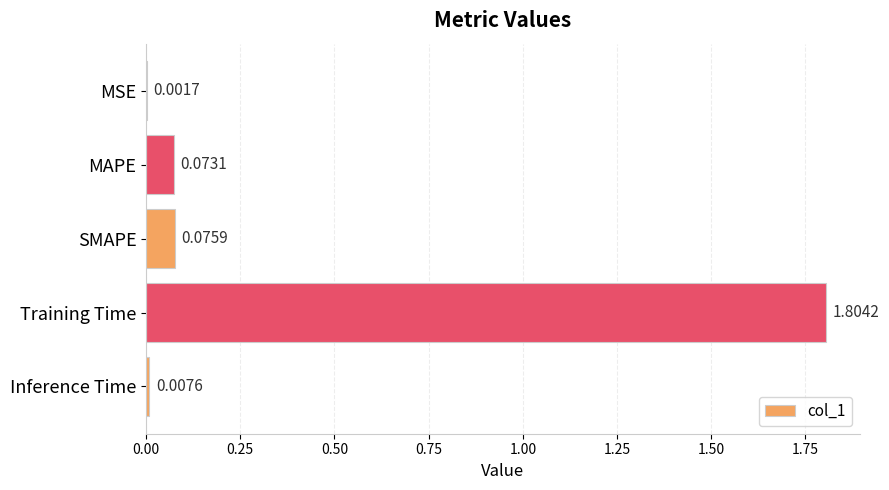

What is the sum of all values?

2.0